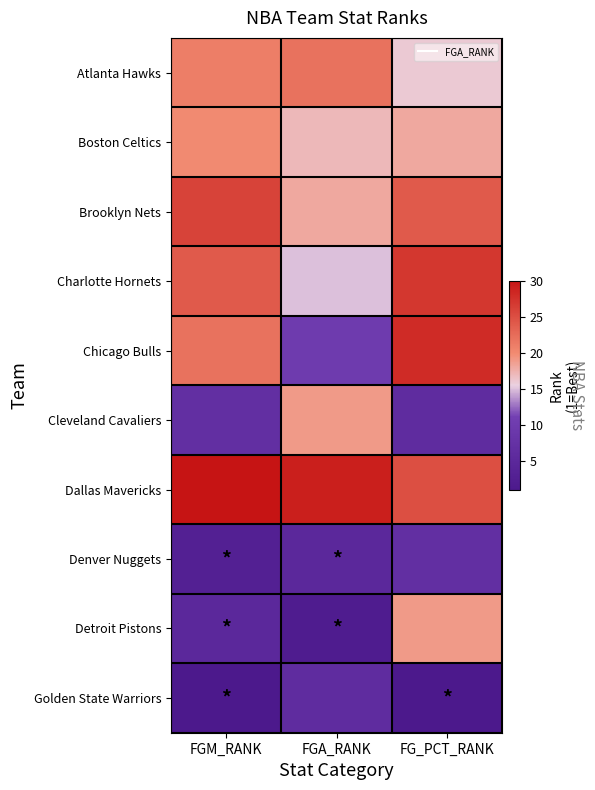

What is the total value across all series at FGM_RANK?

159